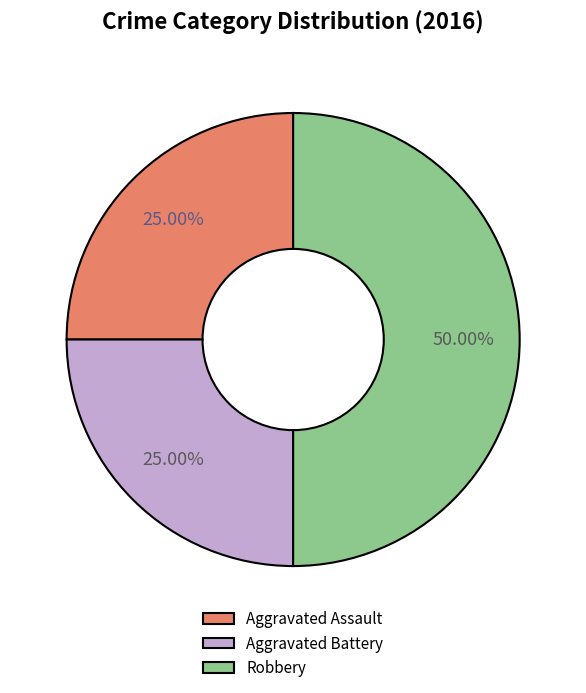

What is the total percentage of Aggravated Assault and Robbery?

75.0%